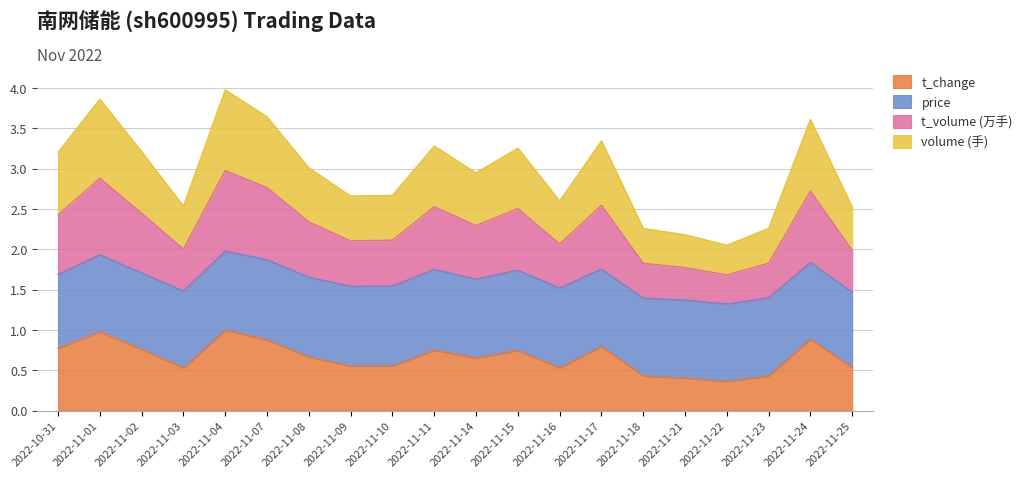

Between 2022-11-15 and 2022-11-25, which series saw the biggest shift?

volume